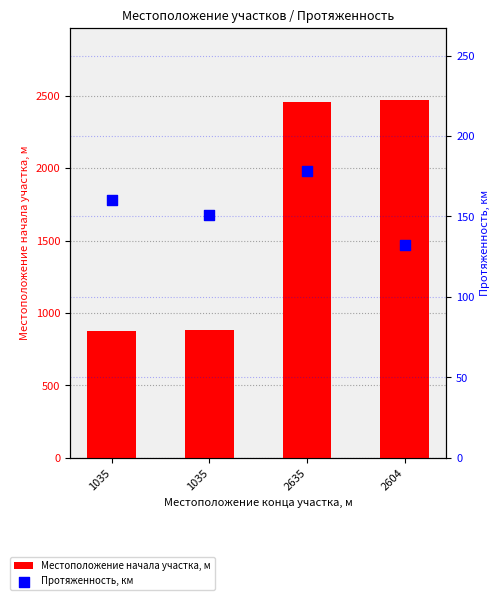

What is the total value across all series at 1035?

1035